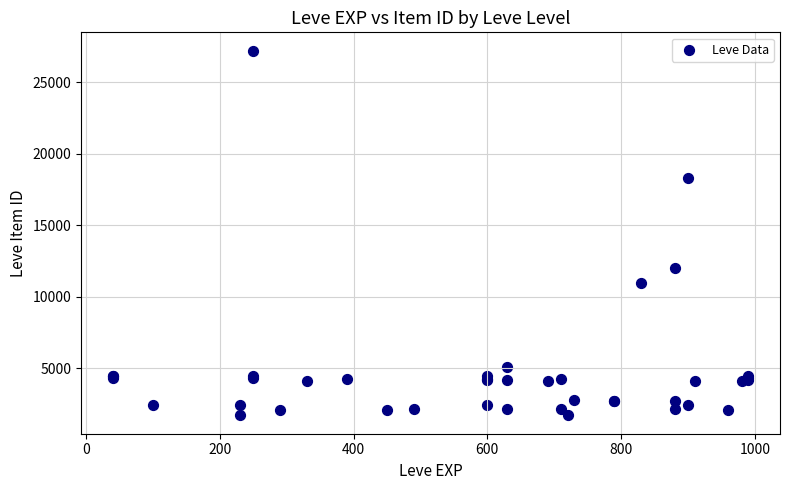

What Y value in the scatter plot is closest to 14448?

12018